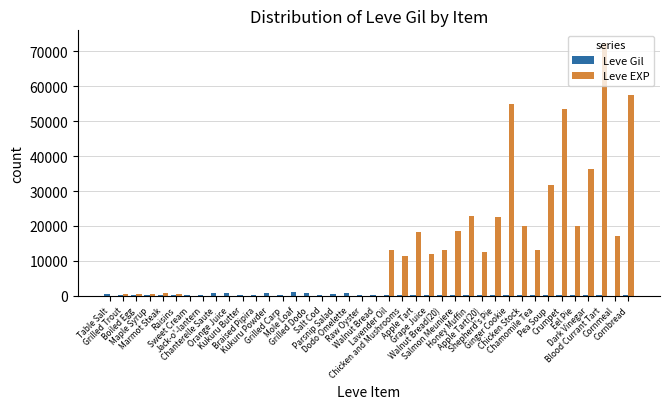

Which series has the largest total across all categories?

Leve EXP